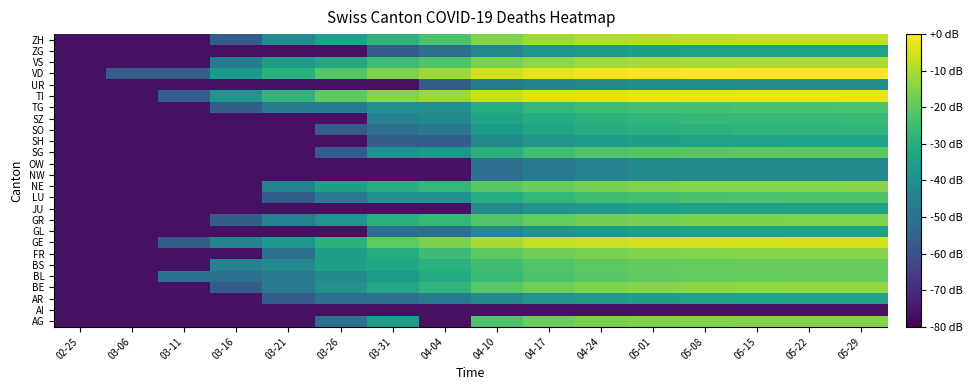

At which category is the sum across all series the highest?

05-29